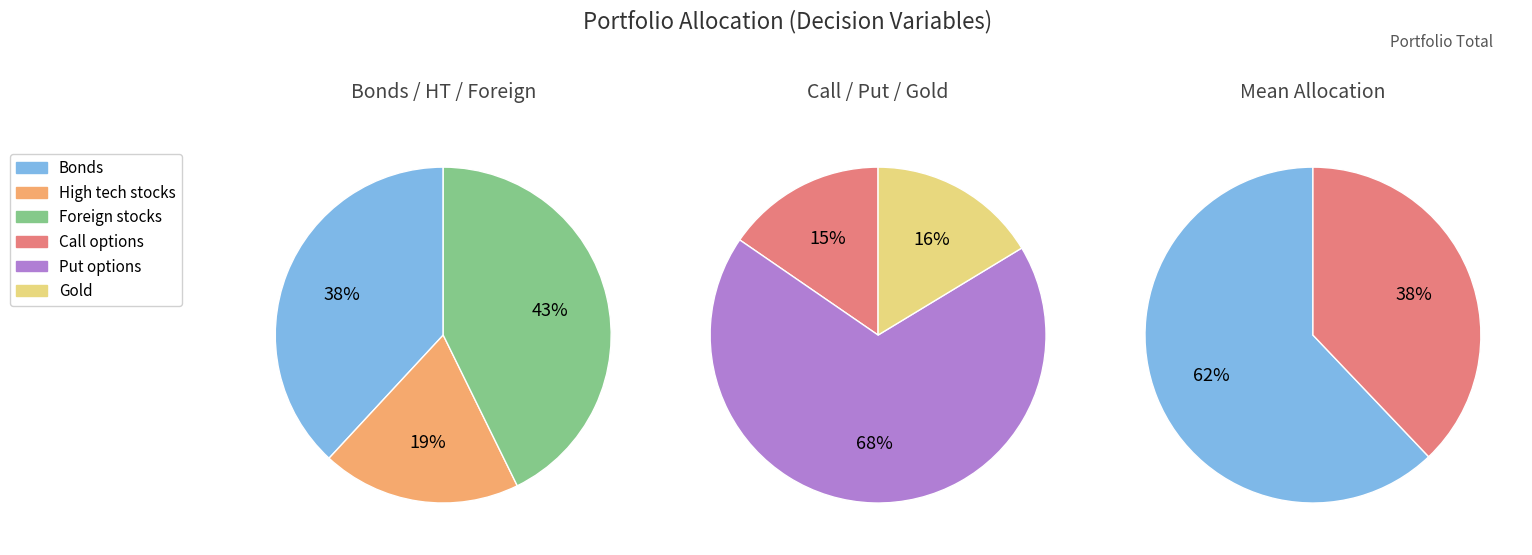

Rank the categories by value from lowest to highest.

Call options, Gold, High tech stocks, Bonds, Put options, Foreign stocks